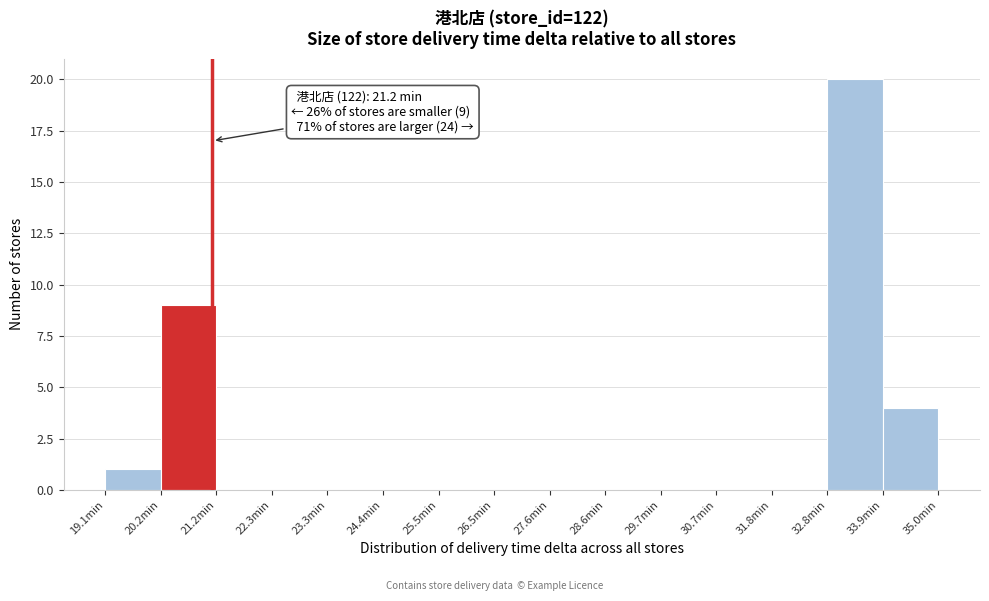

Which range on the x-axis has the tallest bar?

32.8 to 34.0